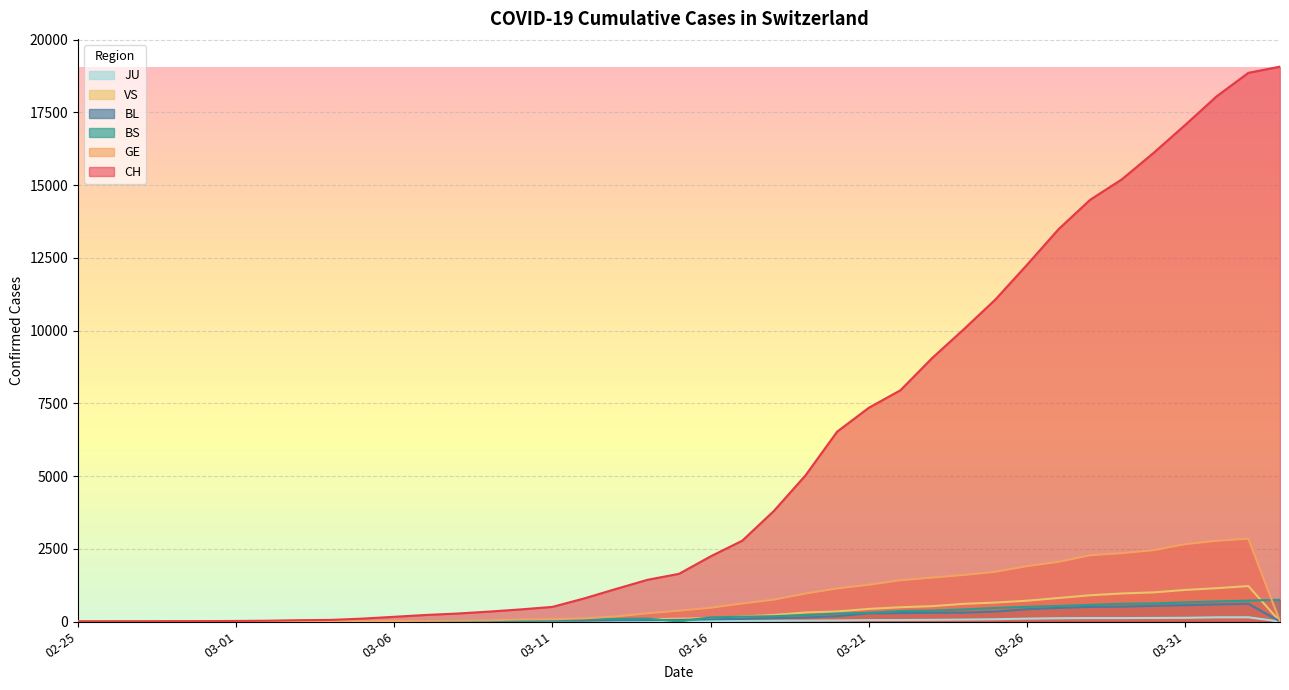

Which series has the largest total across all categories?

CH